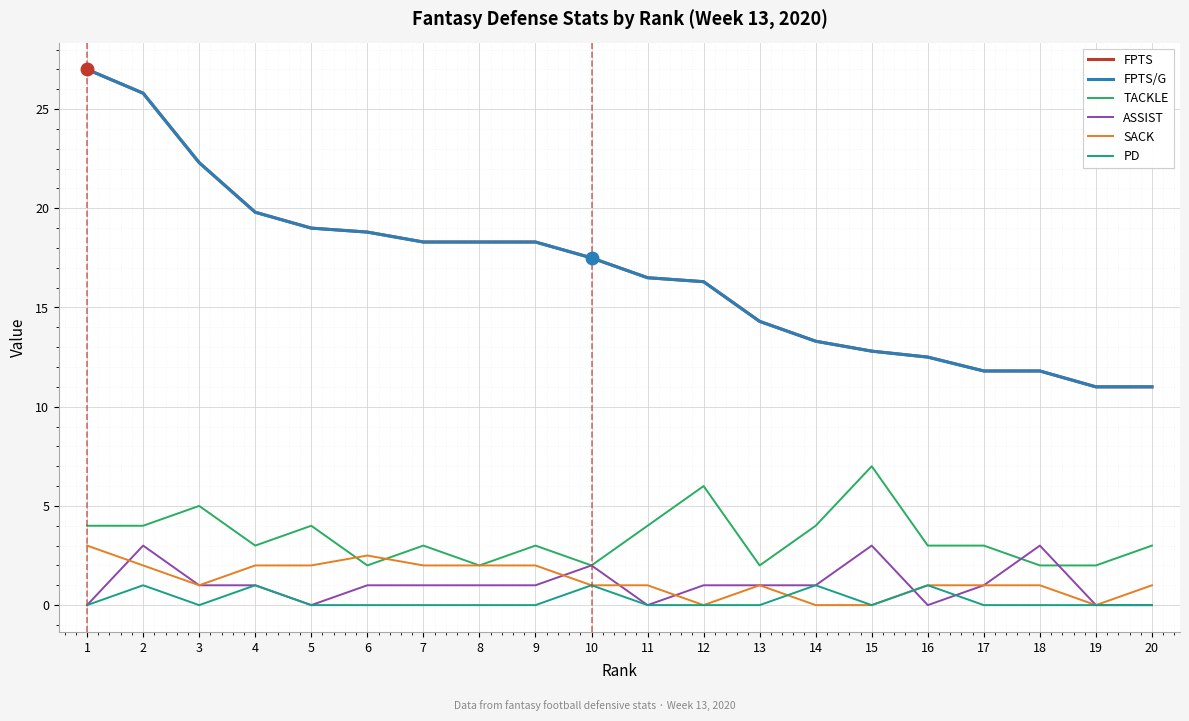

Rank the series by their maximum value, from lowest to highest.

PD, ASSIST, SACK, TACKLE, FPTS, FPTS/G